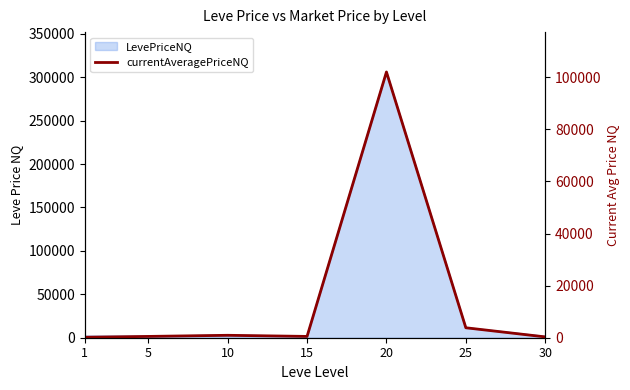

What is the difference between the second highest and minimum values?

3640.8